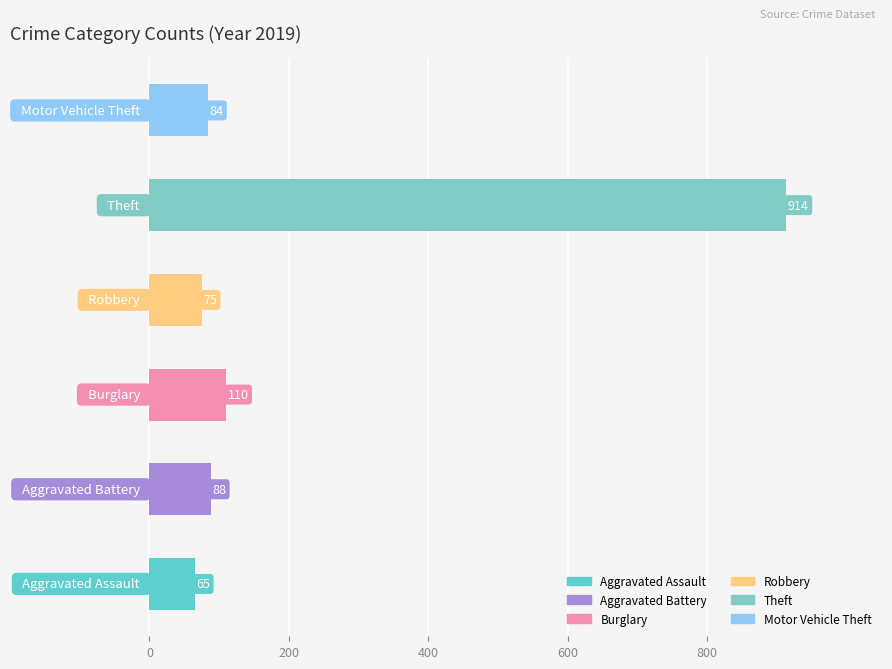

Are the bars horizontal?

Yes